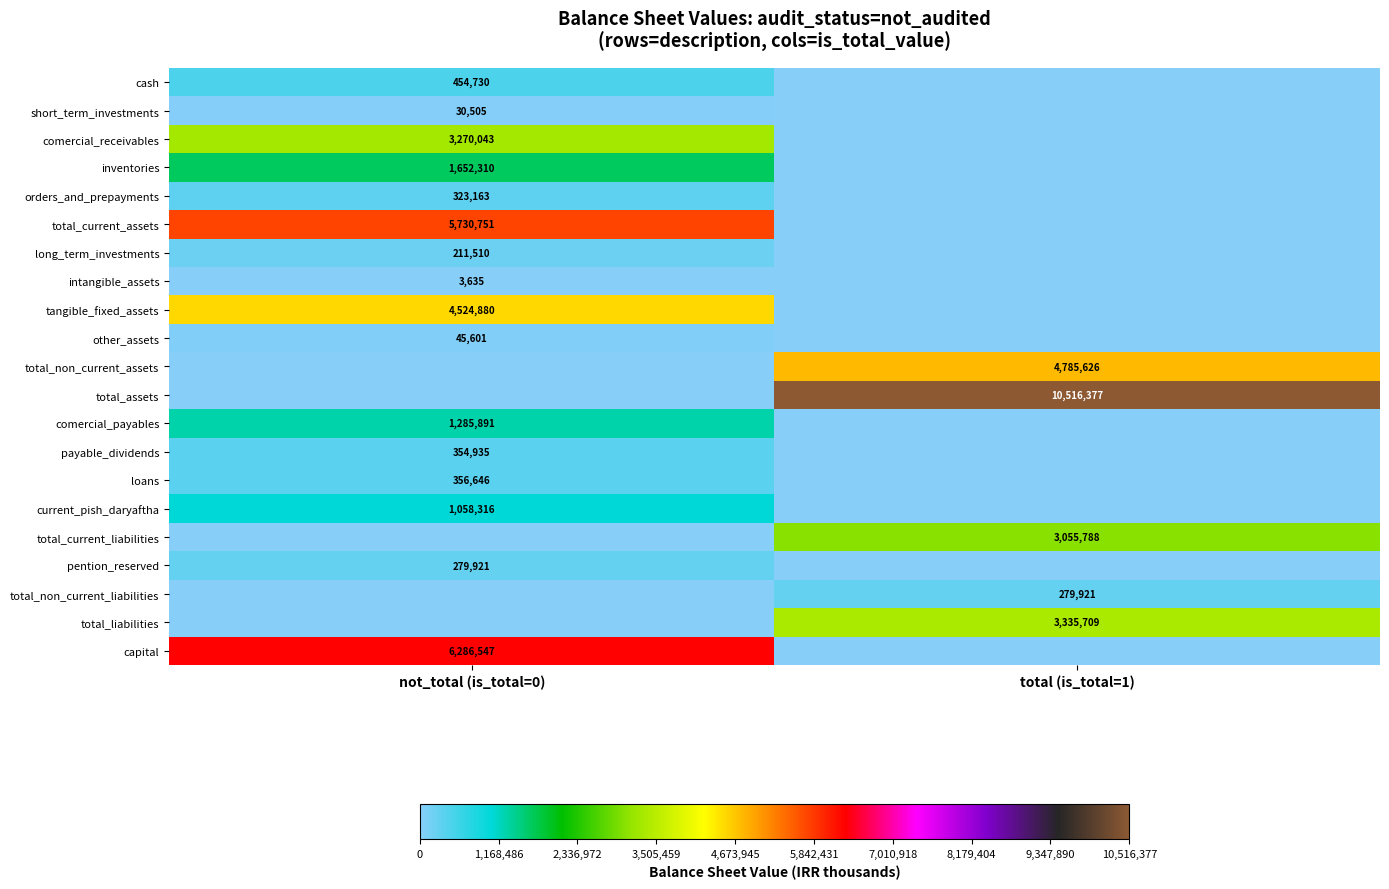

The comercial_payables series shows 307272 at not_total (is_total=0). True or false?

False